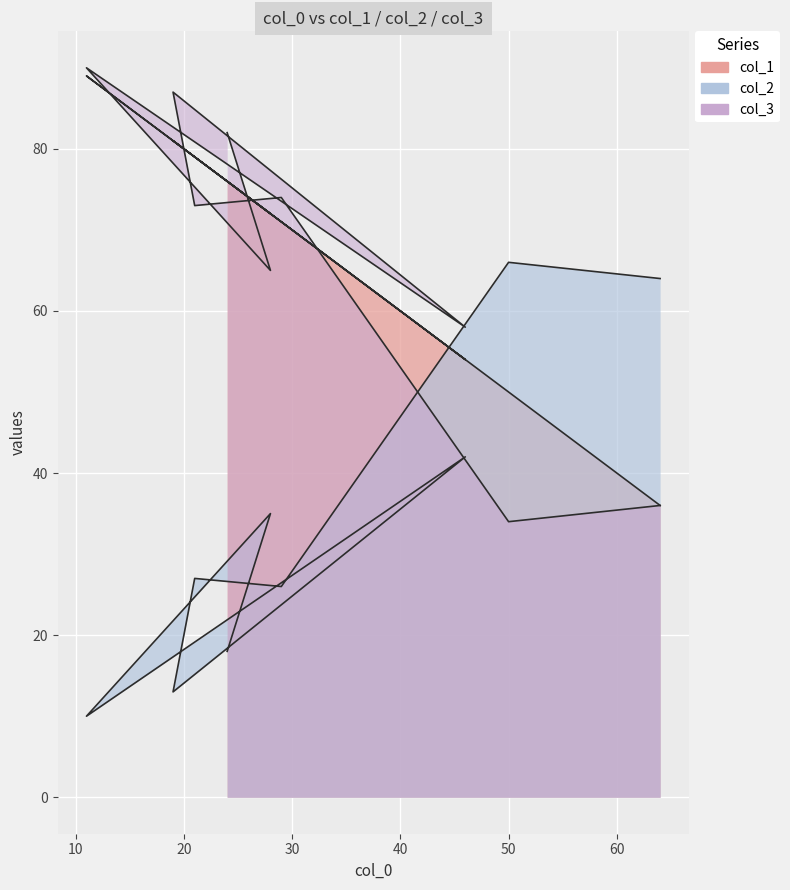

Reading right to left, list all the values displayed in this chart.

col_1: 24=76	28=72	11=89	46=54	19=81	21=79	29=71	50=50	64=36
col_2: 24=18	28=35	11=10	46=42	19=13	21=27	29=26	50=66	64=64
col_3: 24=82	28=65	11=90	46=58	19=87	21=73	29=74	50=34	64=36